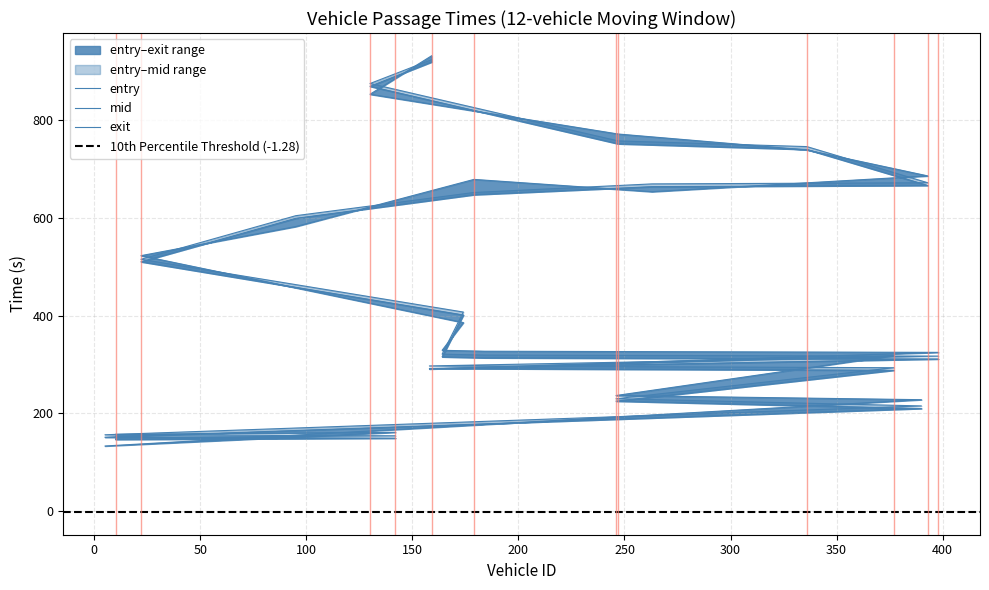

True or false: entry and mid intersect in this chart.

False